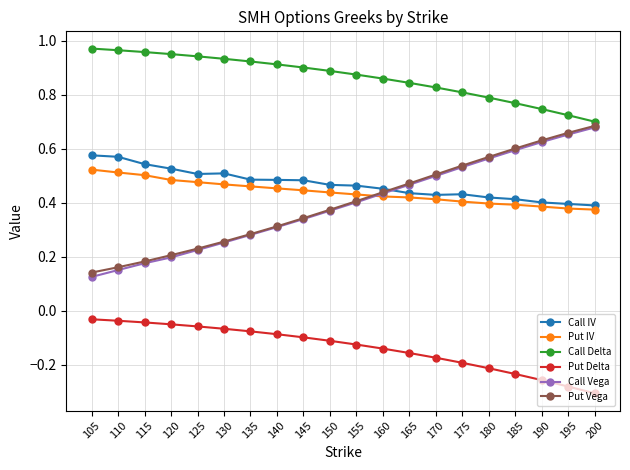

True or false: Put Vega has a value of 0.5 at 165.

True